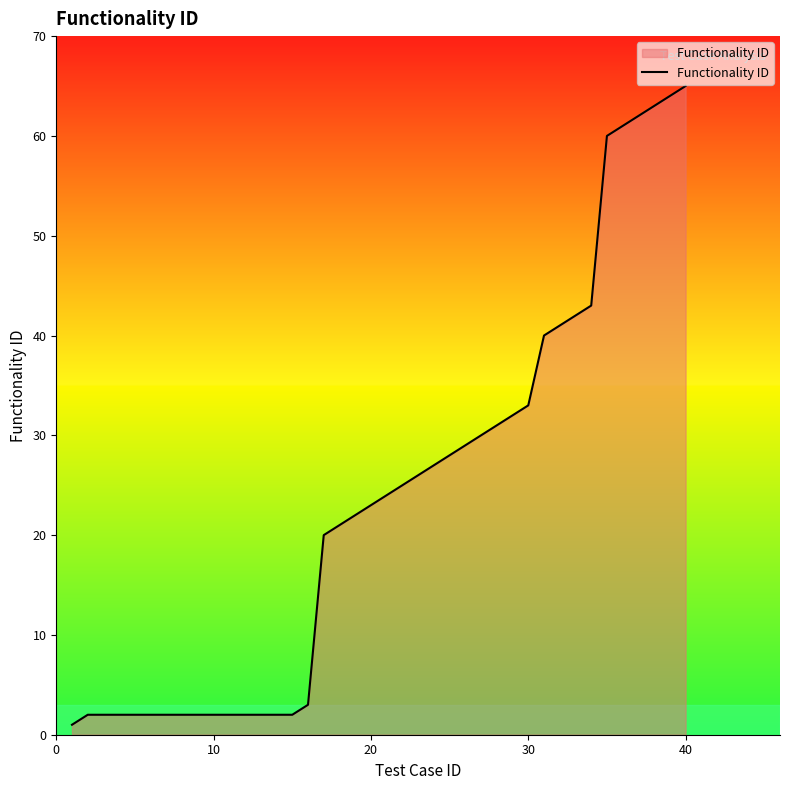

What is the difference between the maximum and minimum values?

64